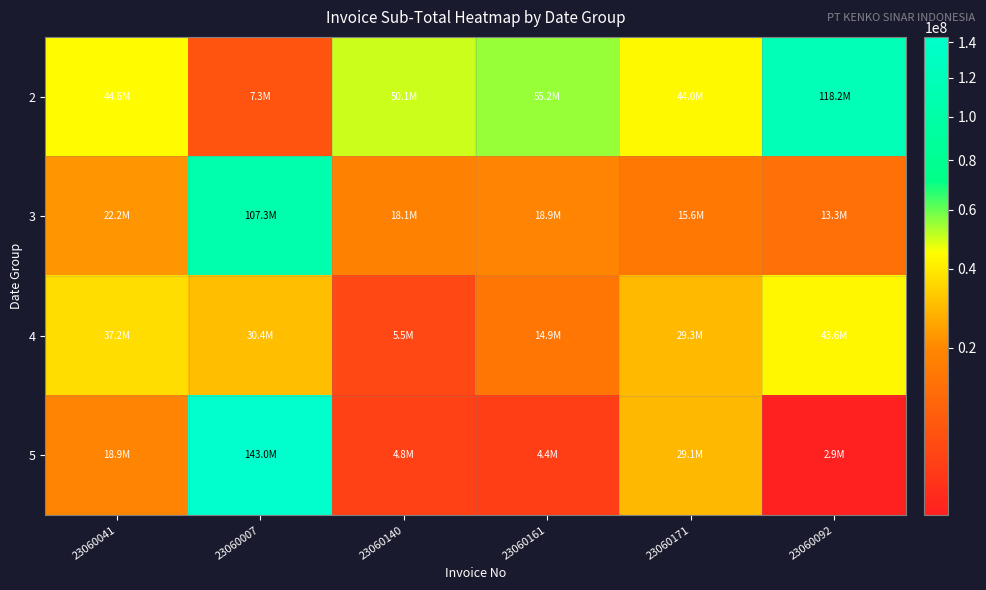

Count the number of data series in this chart.

4